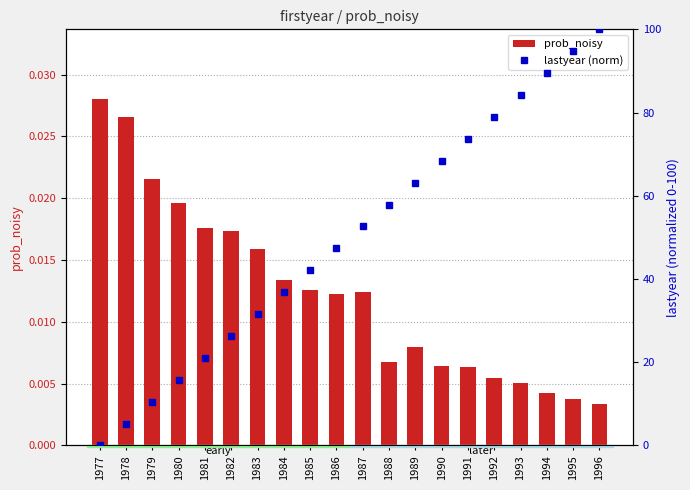

Rank the series by their maximum value, from highest to lowest.

lastyear (norm), prob_noisy